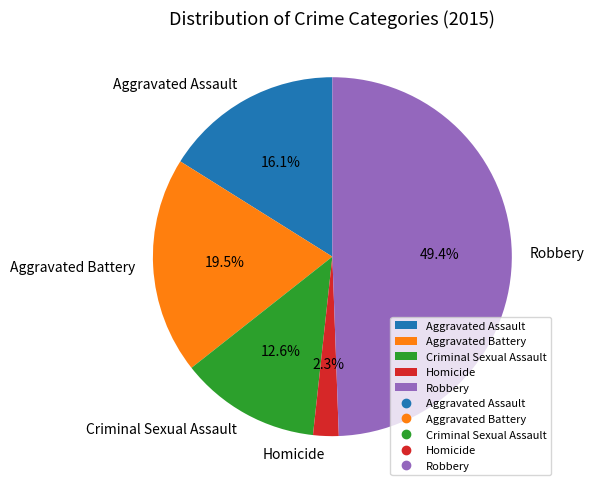

How many slices are in this pie chart?

5